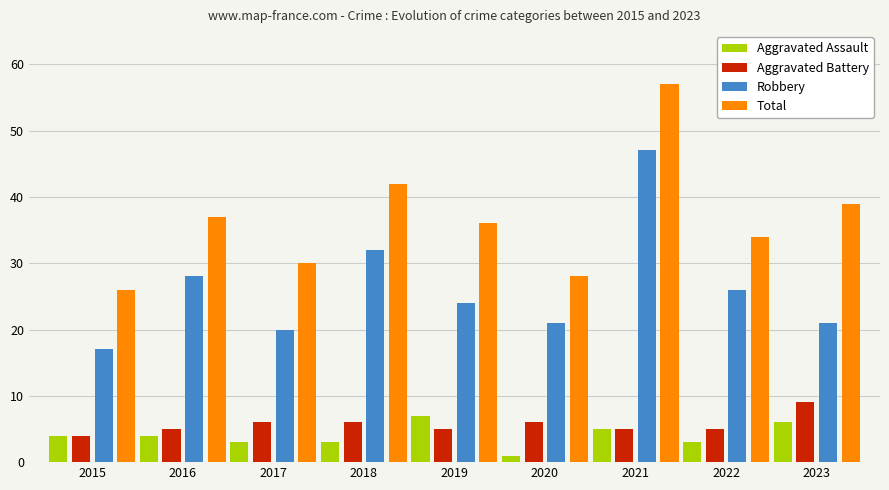

How many groups of bars are there?

9